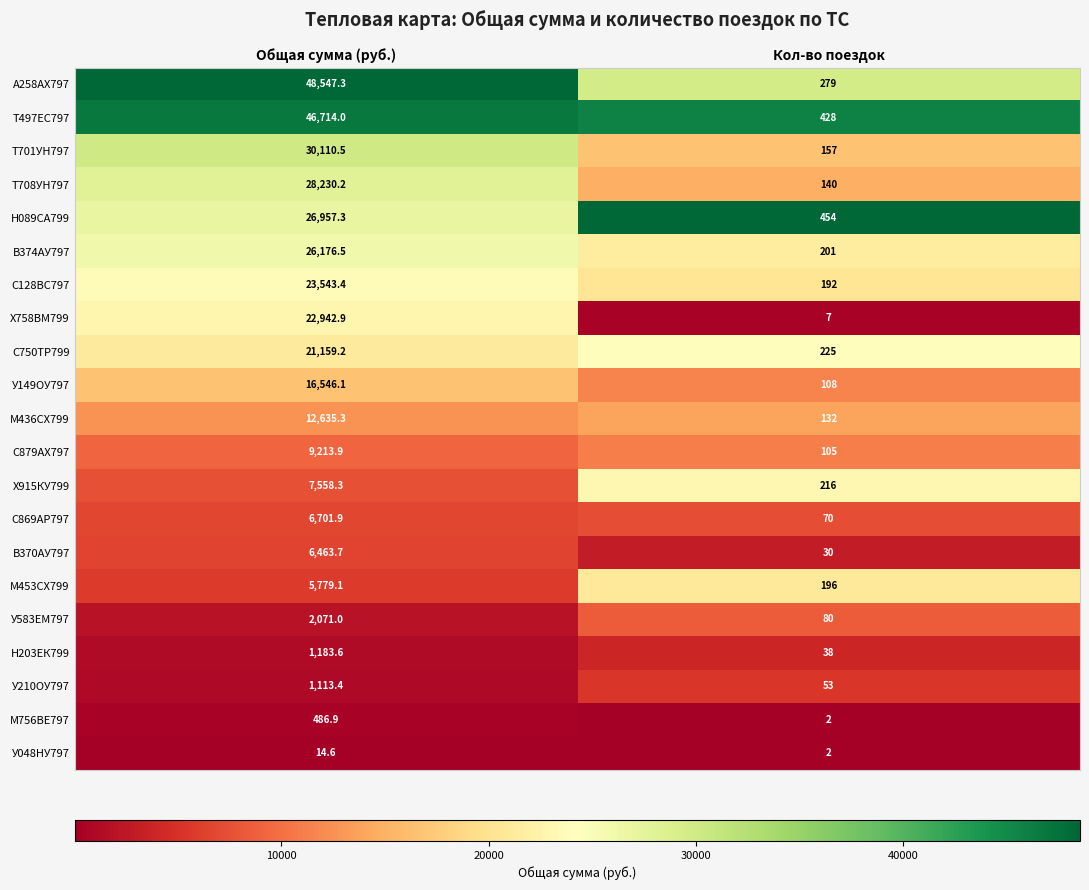

What is the difference between the highest and lowest values at Общая сумма (руб.)?

48532.7